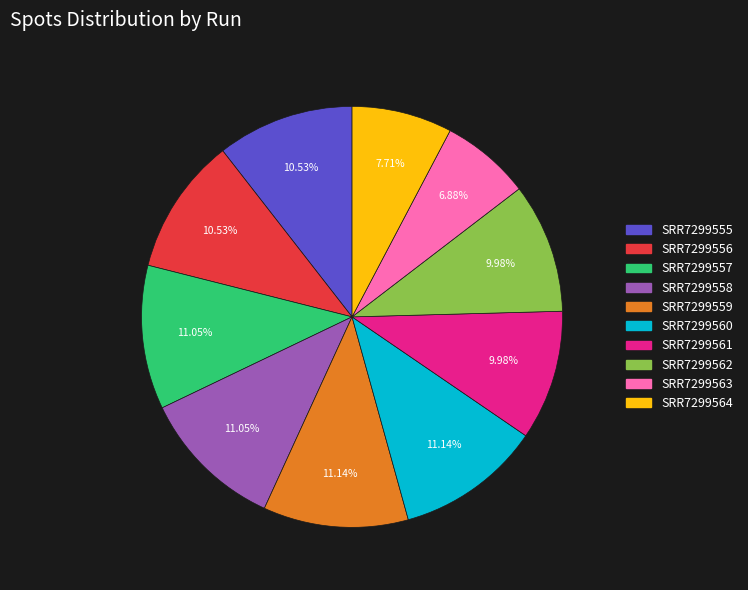

How many segments does this pie chart have?

10